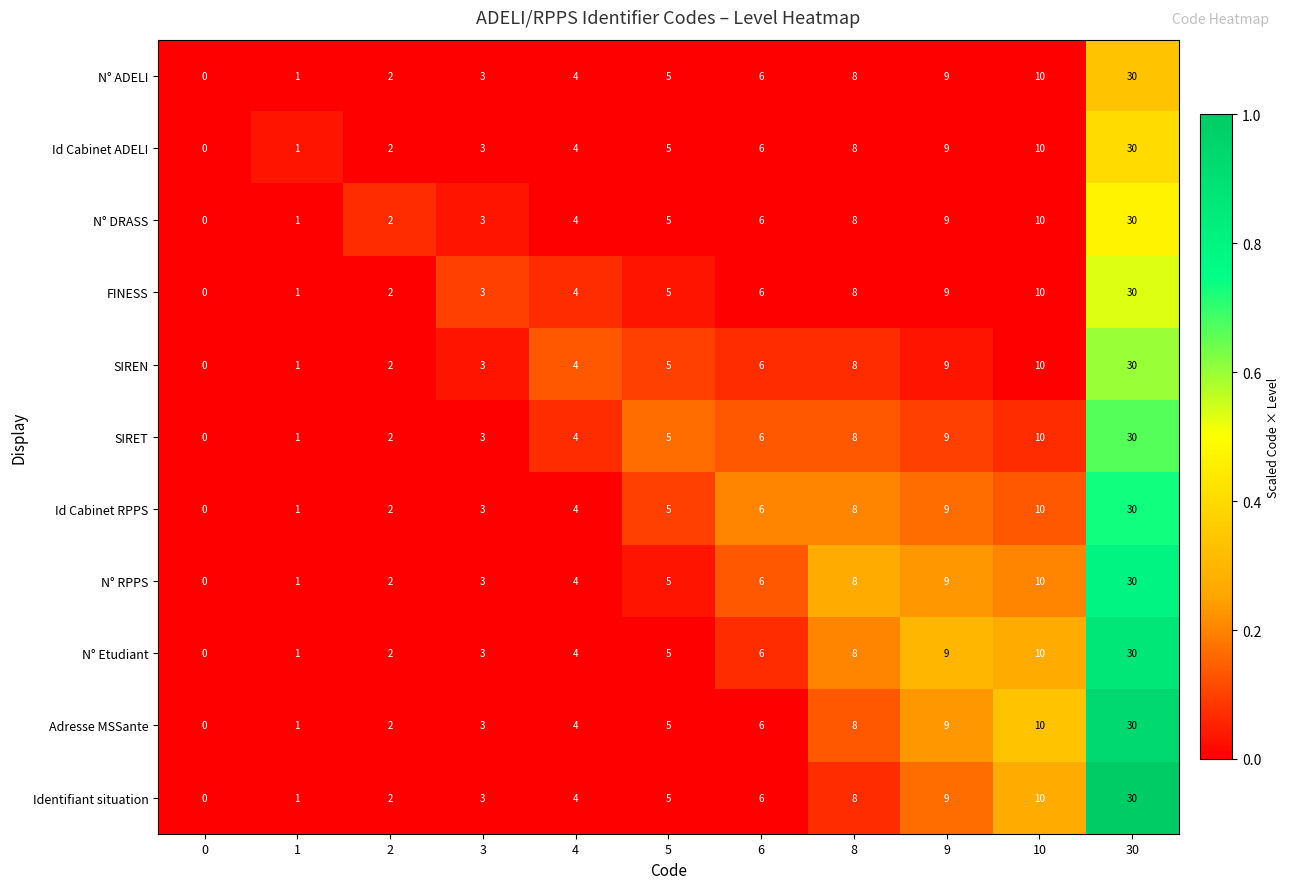

Is the value of N° Etudiant at 3 greater than the value of Id Cabinet RPPS at 0?

Yes